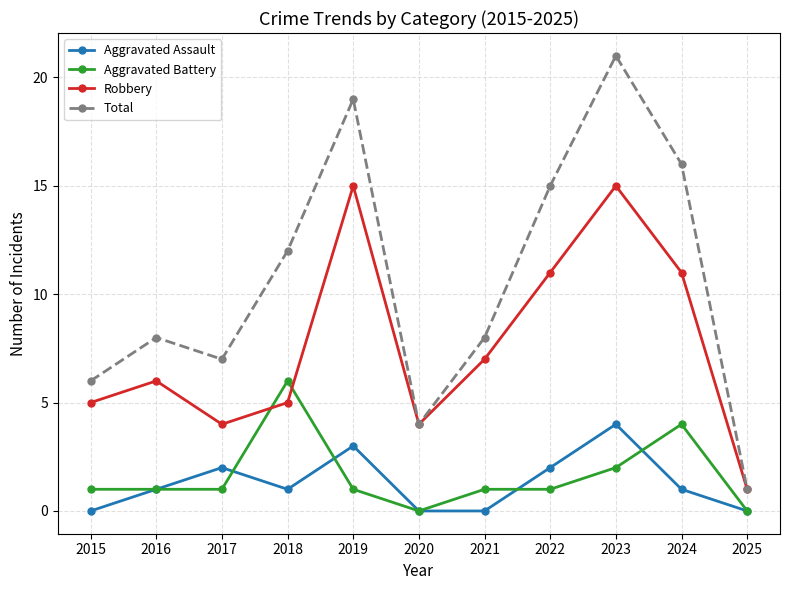

Rank the series by their maximum value, from highest to lowest.

Total, Robbery, Aggravated Battery, Aggravated Assault